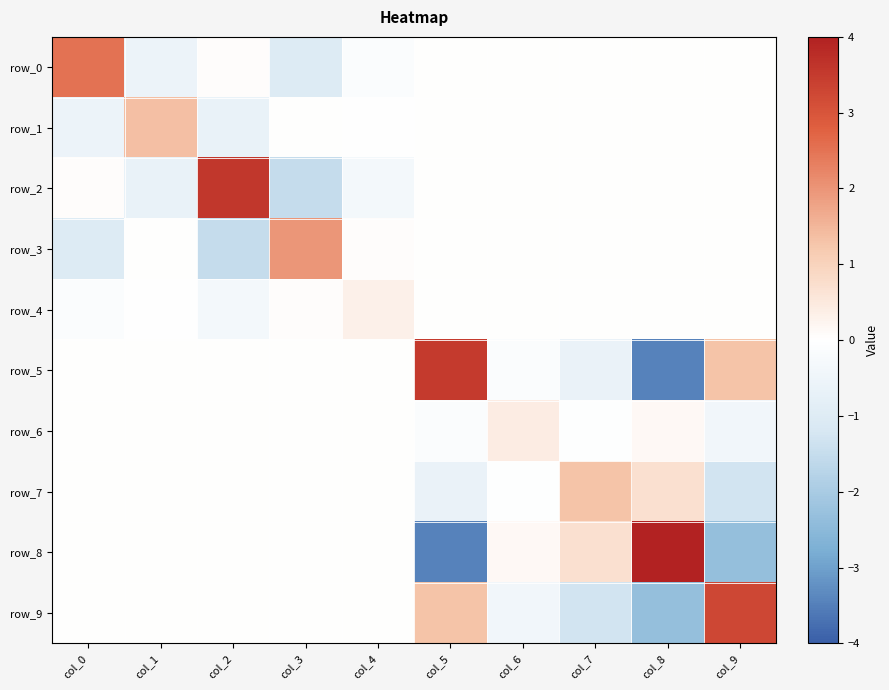

Which series has the largest total across all categories?

row_2